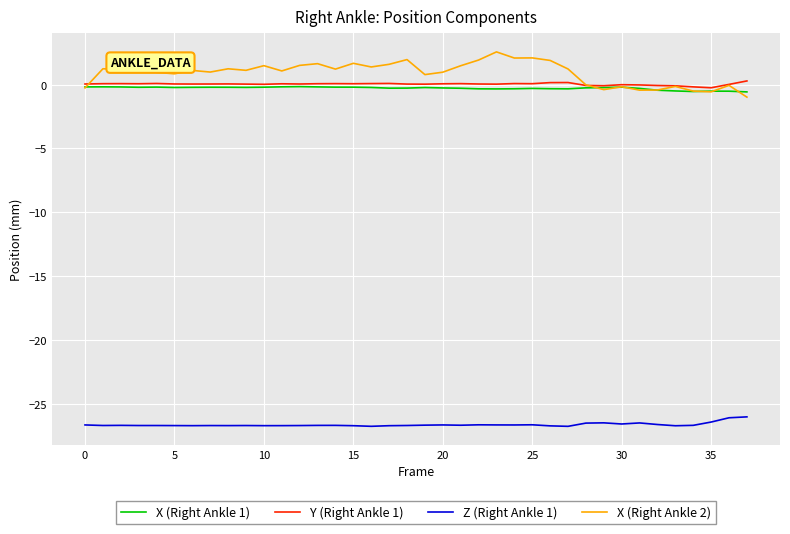

How many series are shown in this chart?

4